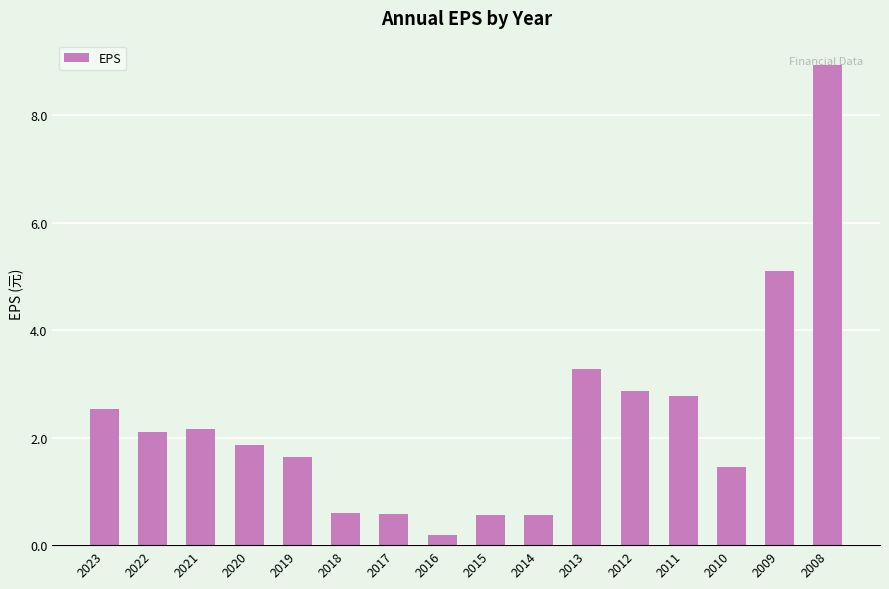

What is the value of the 15th bar from the left?

5.1